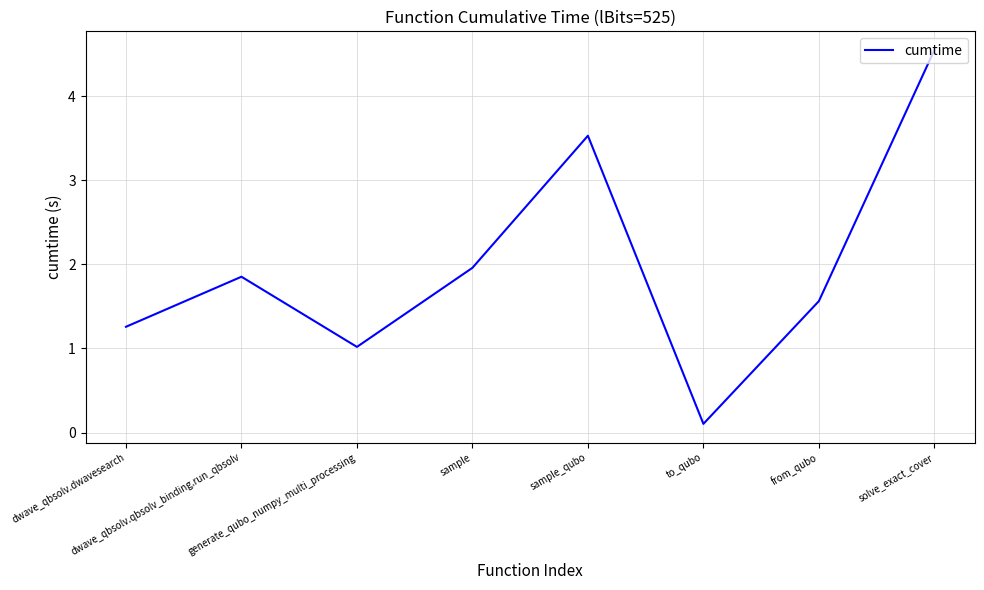

How many categories are shown in the chart?

8